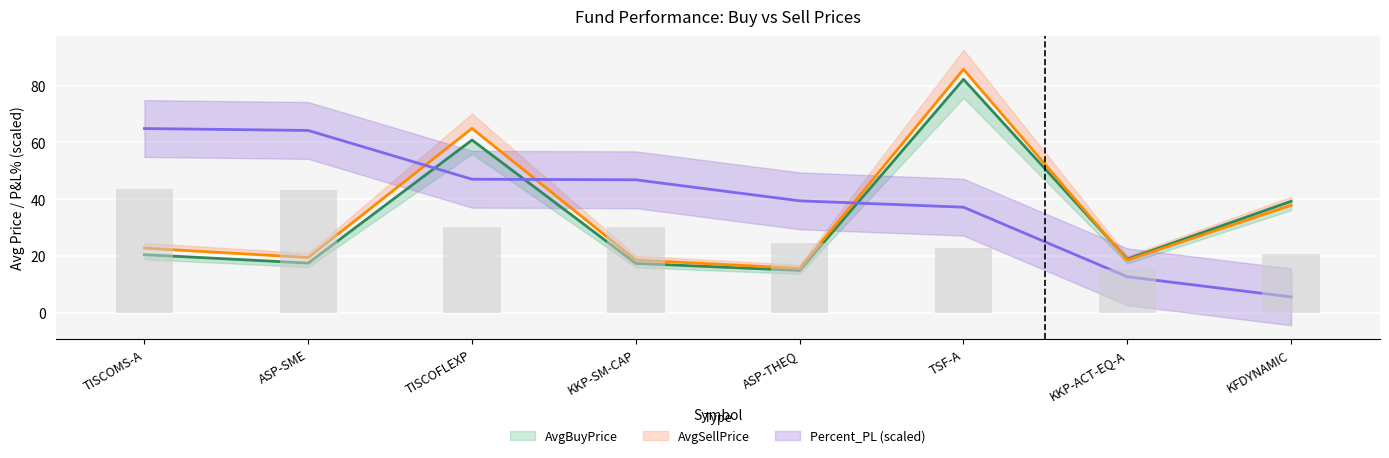

How many series are shown in this chart?

3